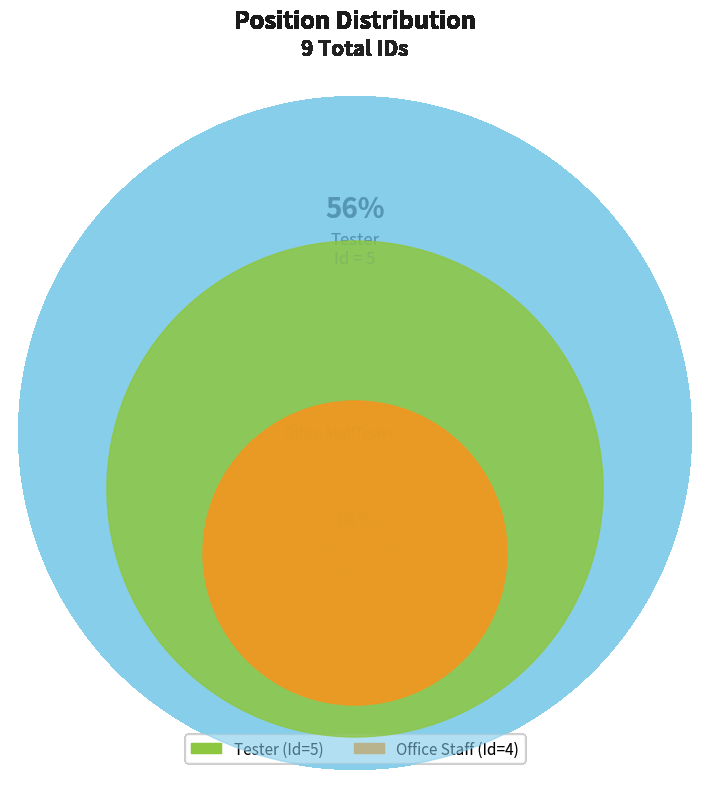

Approximately how many times larger is the value at Office Staff compared to Tester?

0.8